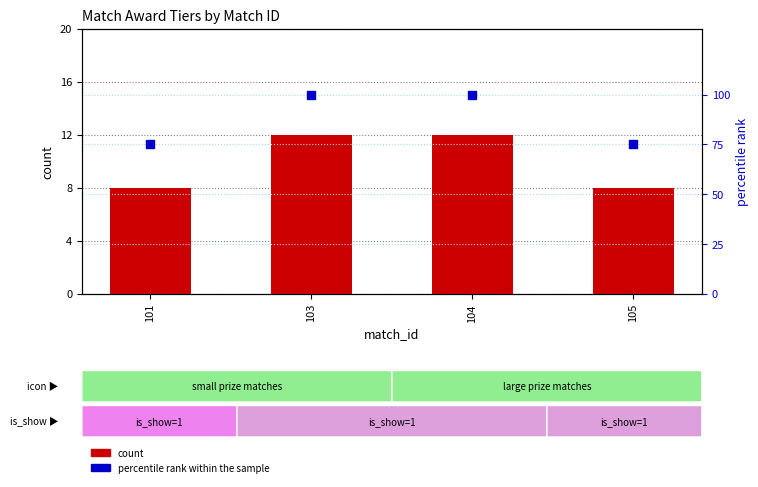

Is the value of count at 103 greater than the value of percentile rank within the sample at 105?

No